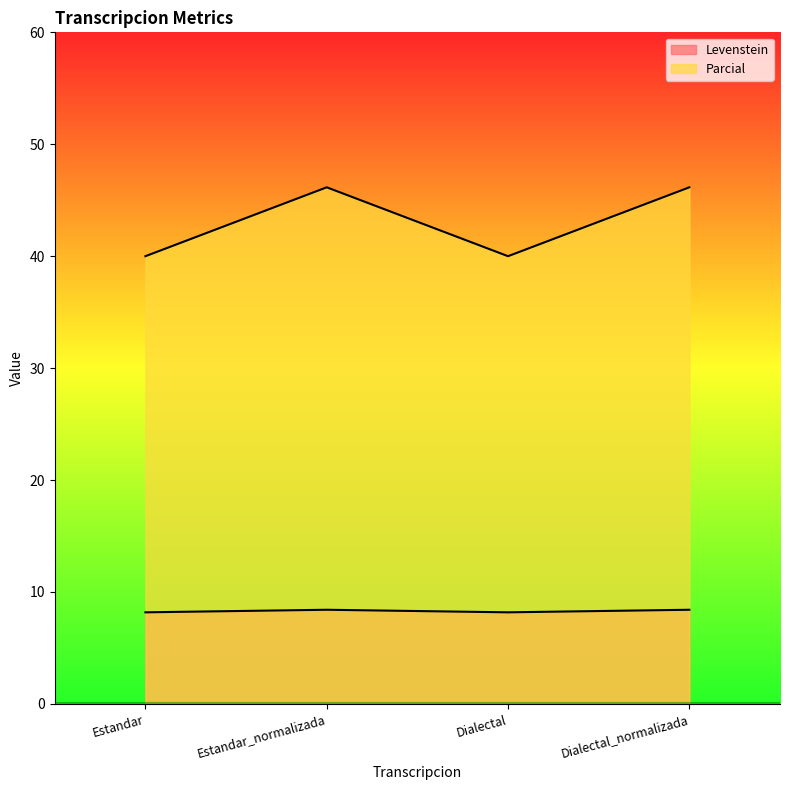

Rank the categories by Parcial value from lowest to highest.

Estandar, Dialectal, Estandar_normalizada, Dialectal_normalizada